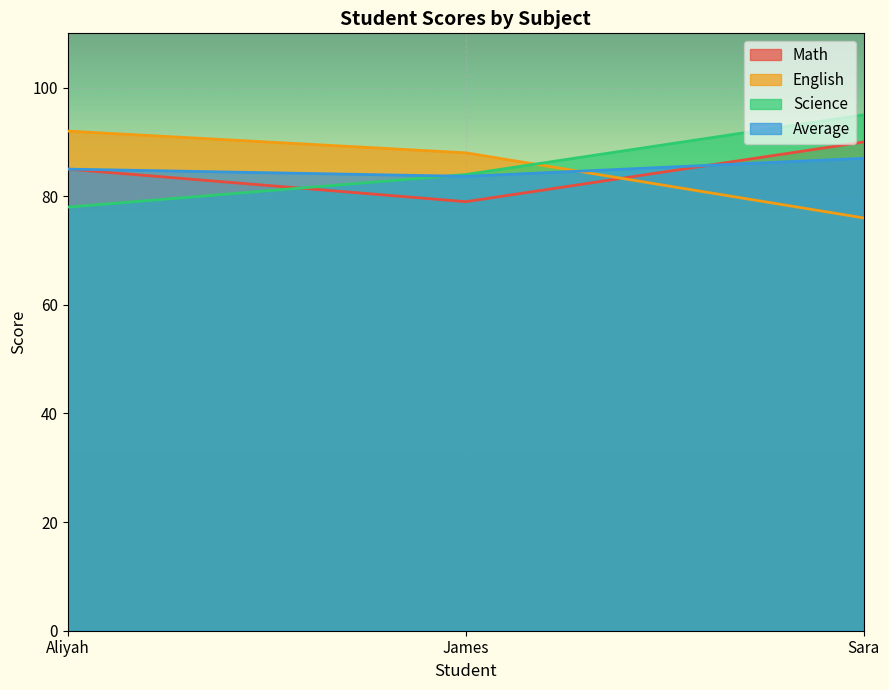

Count the number of data series in this chart.

4